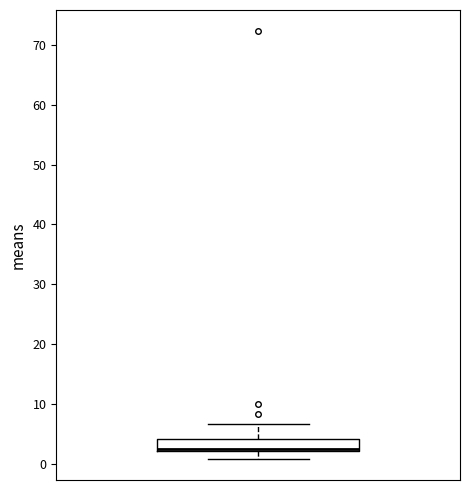

Transcribe this box plot: give where the median line is, the range the box spans, and where the two whiskers end, as read against the y-axis. The values are not printed on the chart, so give them approximately, as read against the axis.

median 2 (just above the box's lower edge), box 2 to 4, whiskers 1 to 7